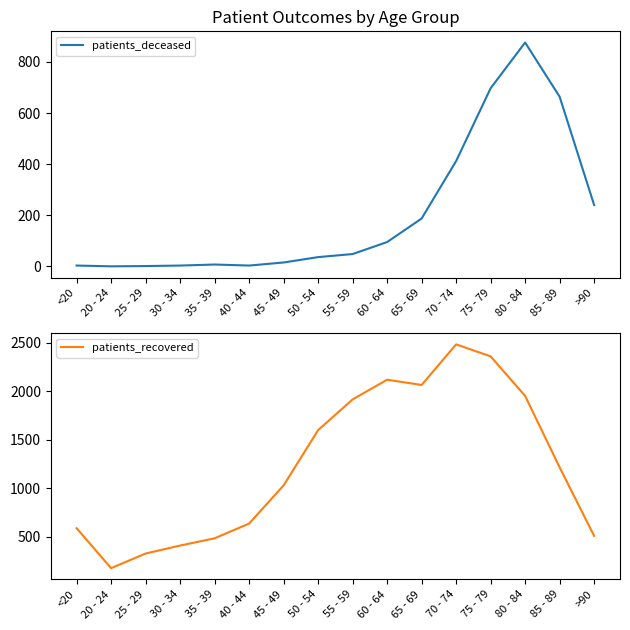

What is the difference between the patients_recovered values at 25 - 29 and 75 - 79?

2034